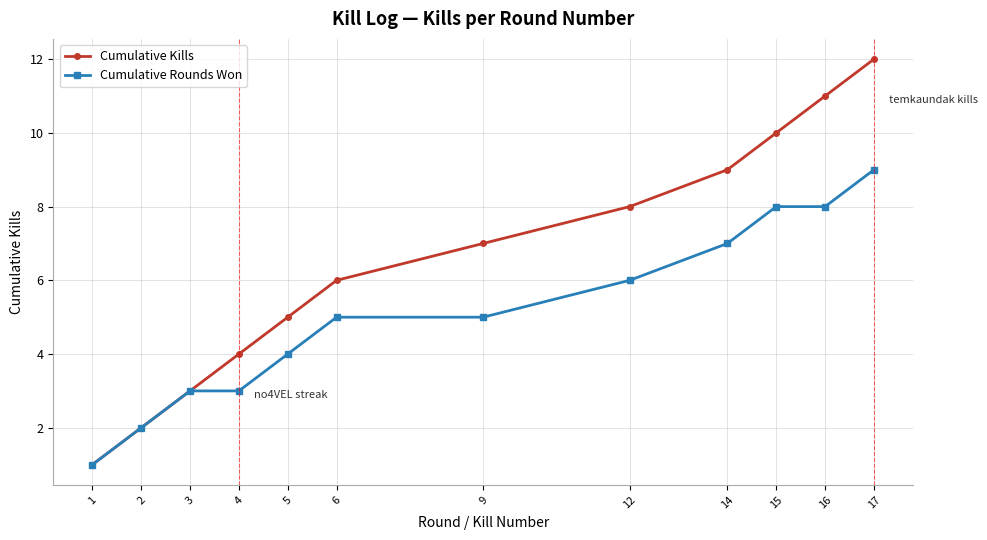

What is the total value across all series at 5?

9